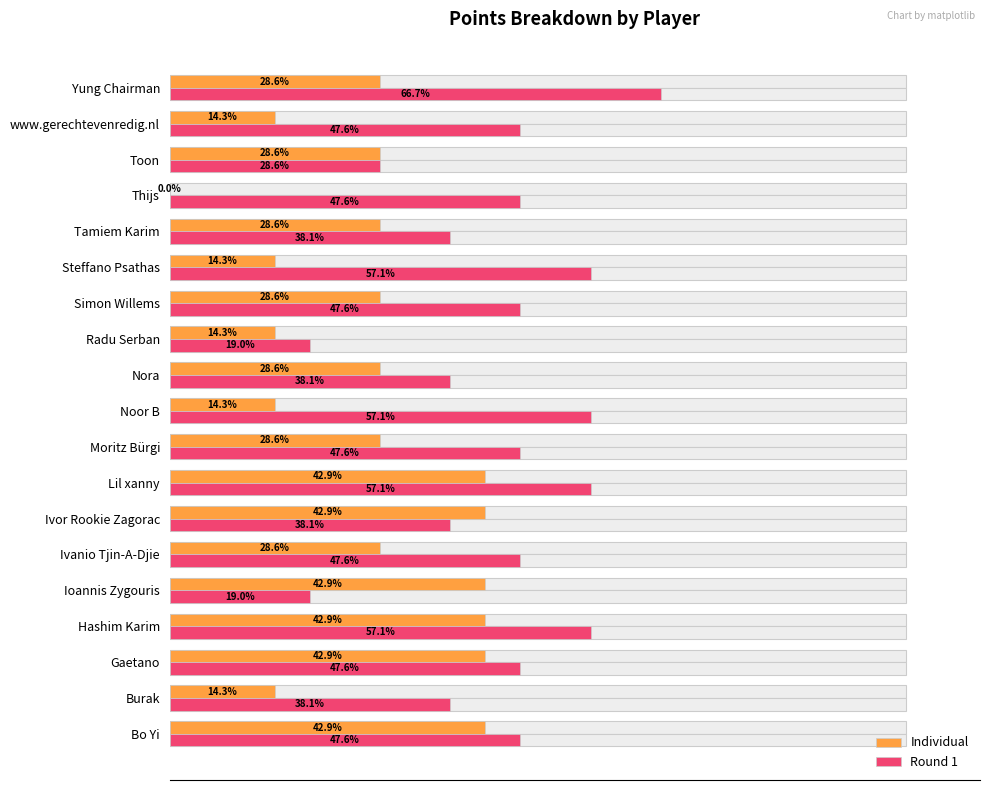

What is the difference between the second highest and second lowest values in the Individual series?

28.6